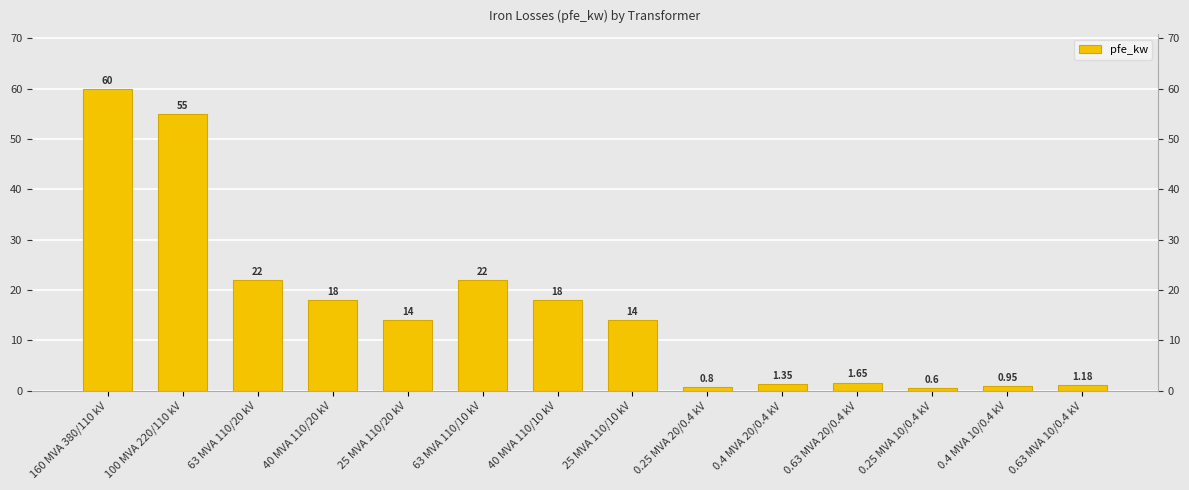

What is the label of the 13th bar from the right?

100 MVA 220/110 kV